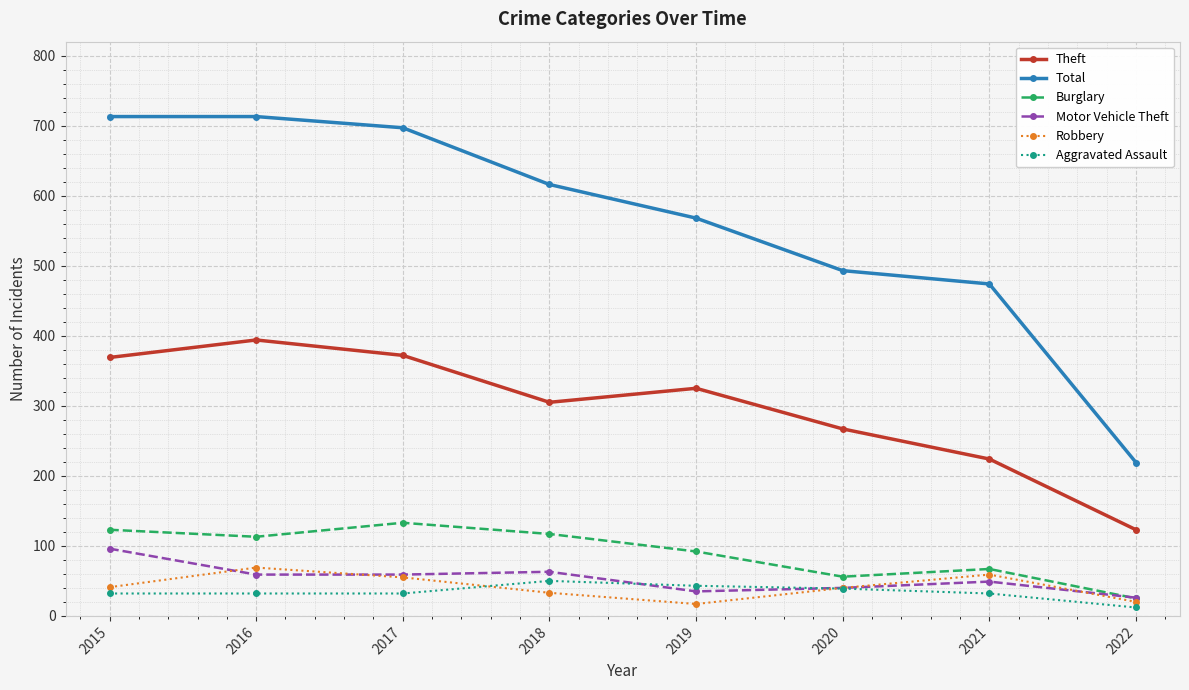

True or false: Burglary has a value of 117 at 2018.

True